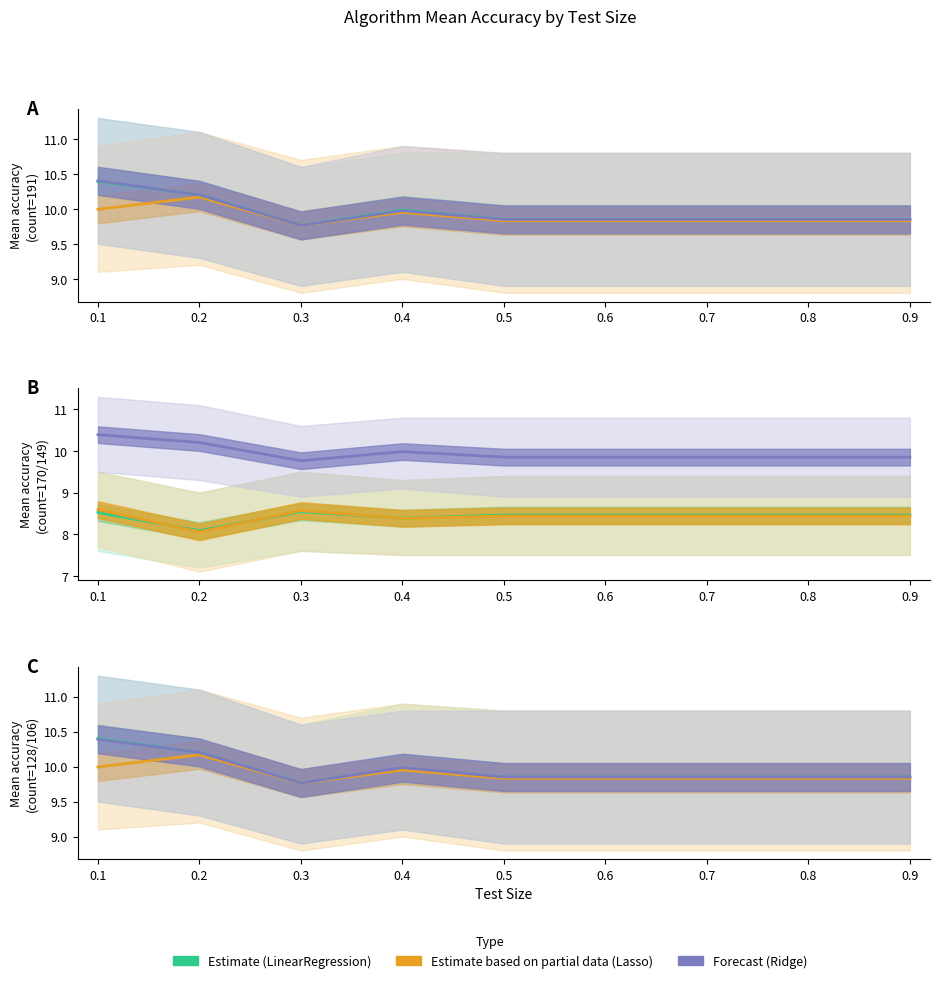

At which category is the sum across all series the highest?

0.1